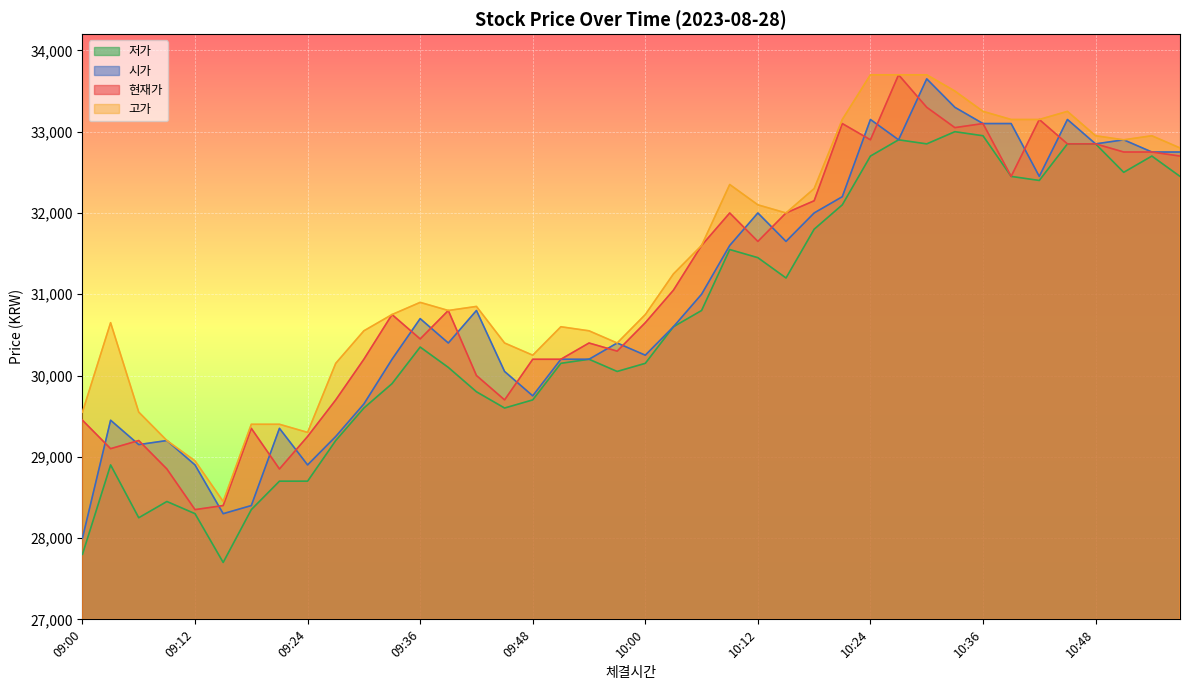

True or false: 고가 and 현재가 intersect in this chart.

False